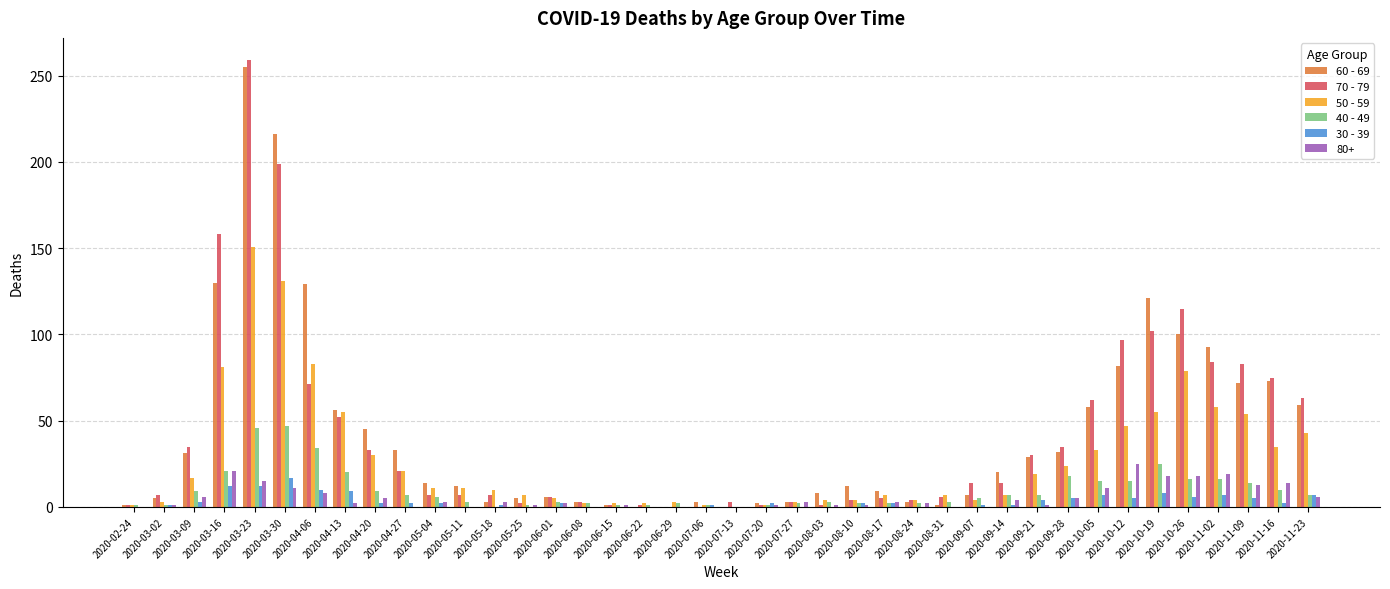

Are the bars grouped side by side (vs. stacked)?

Yes